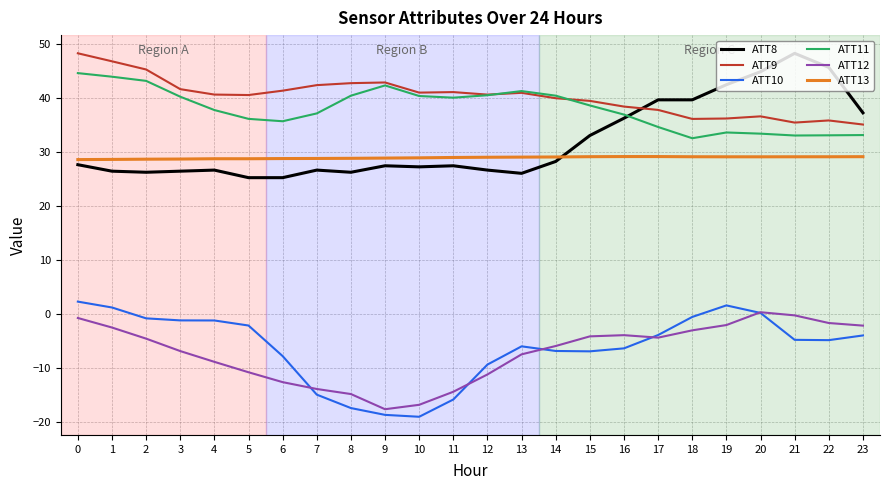

True or false: ATT13 has a value of 28.7 at 5.

True